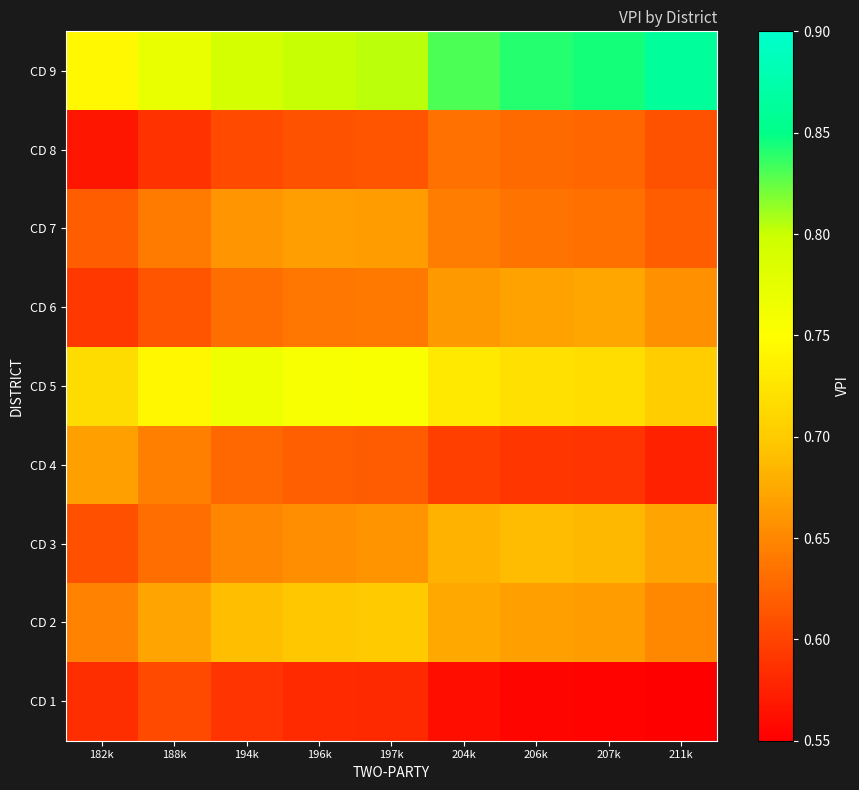

Reading left to right, what are all the values shown in this chart?

CD 1: 182k=0.6	188k=0.6	194k=0.6	196k=0.6	197k=0.6	204k=0.6	206k=0.6	207k=0.6	211k=0.5
CD 2: 182k=0.6	188k=0.7	194k=0.7	196k=0.7	197k=0.7	204k=0.7	206k=0.7	207k=0.7	211k=0.7
CD 3: 182k=0.6	188k=0.6	194k=0.6	196k=0.7	197k=0.7	204k=0.7	206k=0.7	207k=0.7	211k=0.7
CD 4: 182k=0.7	188k=0.6	194k=0.6	196k=0.6	197k=0.6	204k=0.6	206k=0.6	207k=0.6	211k=0.6
CD 5: 182k=0.7	188k=0.7	194k=0.8	196k=0.8	197k=0.8	204k=0.7	206k=0.7	207k=0.7	211k=0.7
CD 6: 182k=0.6	188k=0.6	194k=0.6	196k=0.6	197k=0.6	204k=0.7	206k=0.7	207k=0.7	211k=0.7
CD 7: 182k=0.6	188k=0.6	194k=0.7	196k=0.7	197k=0.7	204k=0.6	206k=0.6	207k=0.6	211k=0.6
CD 8: 182k=0.6	188k=0.6	194k=0.6	196k=0.6	197k=0.6	204k=0.6	206k=0.6	207k=0.6	211k=0.6
CD 9: 182k=0.7	188k=0.8	194k=0.8	196k=0.8	197k=0.8	204k=0.8	206k=0.8	207k=0.8	211k=0.9